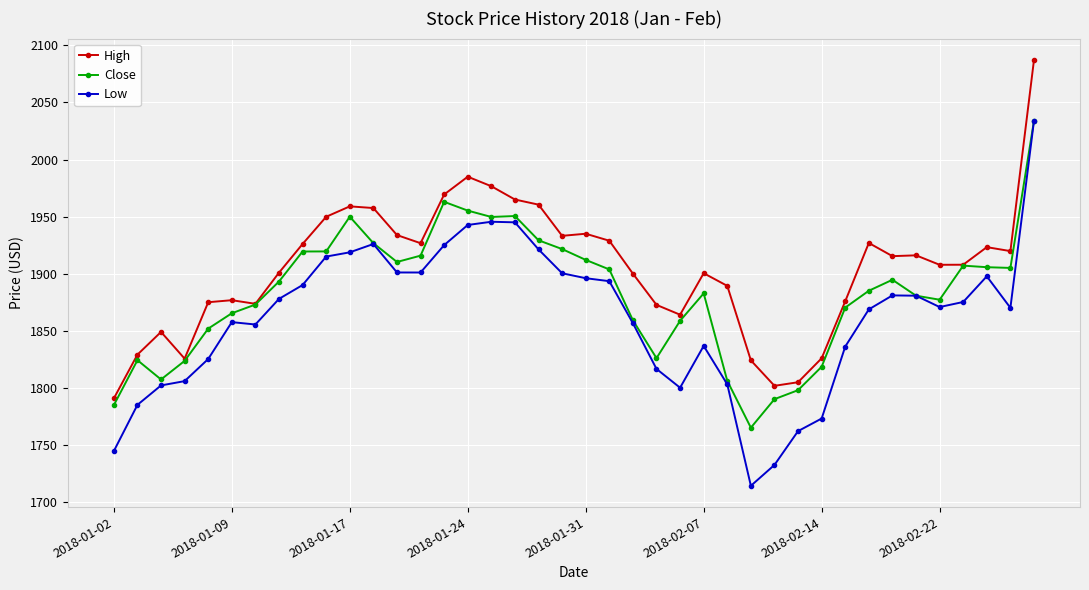

What is the greatest value displayed?

2087.3